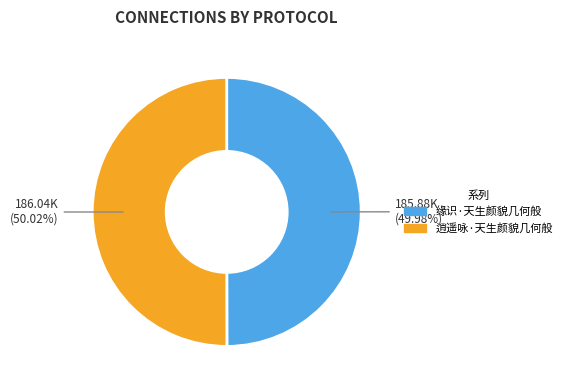

Is the sum of 逍遥咏·天生颜貌几何般 and 缘识·天生颜貌几何般 greater than half?

Yes